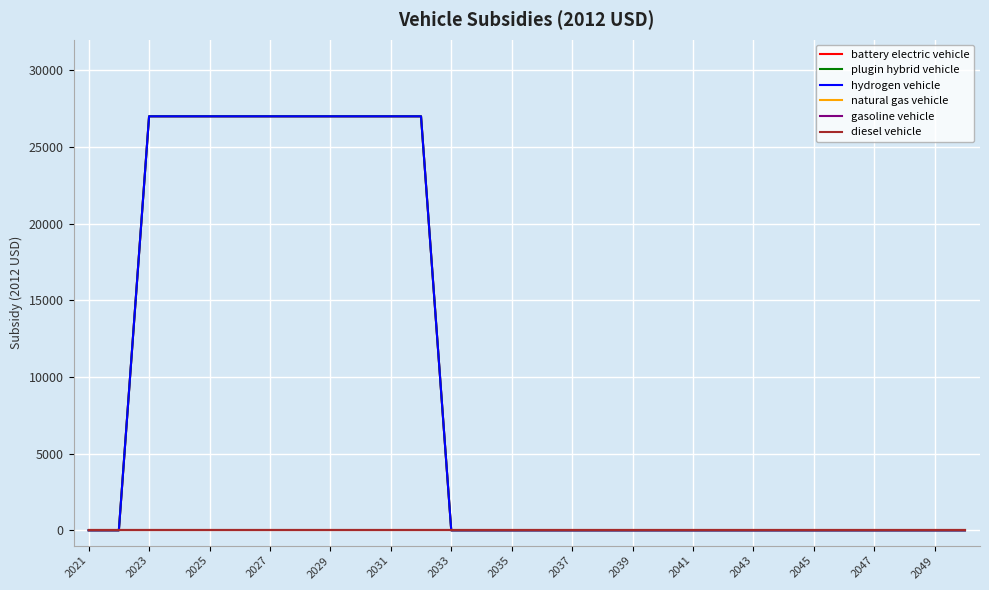

True or false: plugin hybrid vehicle and natural gas vehicle cross at least once.

False